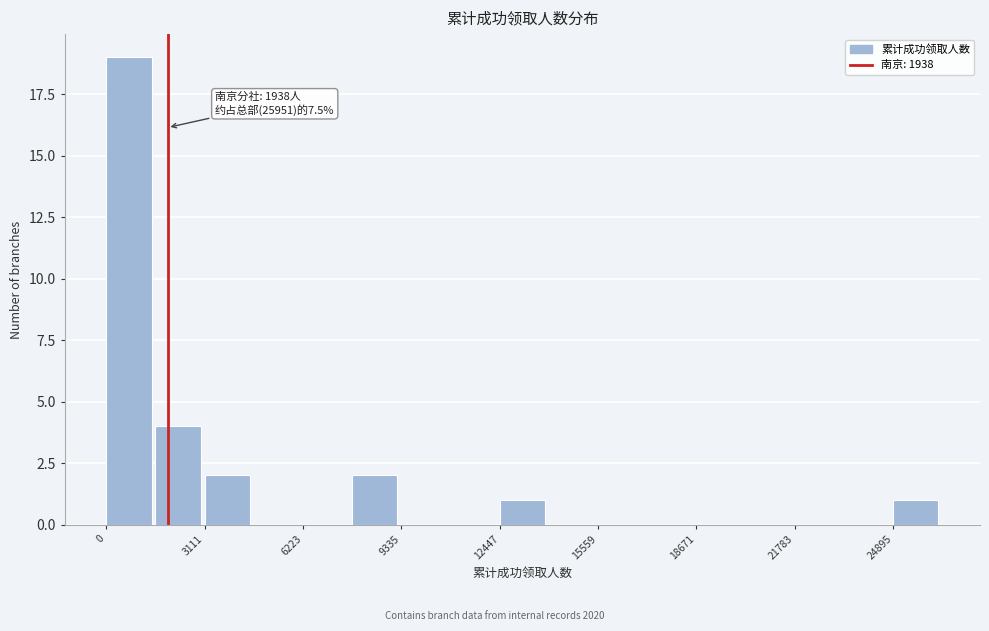

Around what value on the x-axis is the tallest bar? Give the approximate position of its centre, as read against the axis.

500